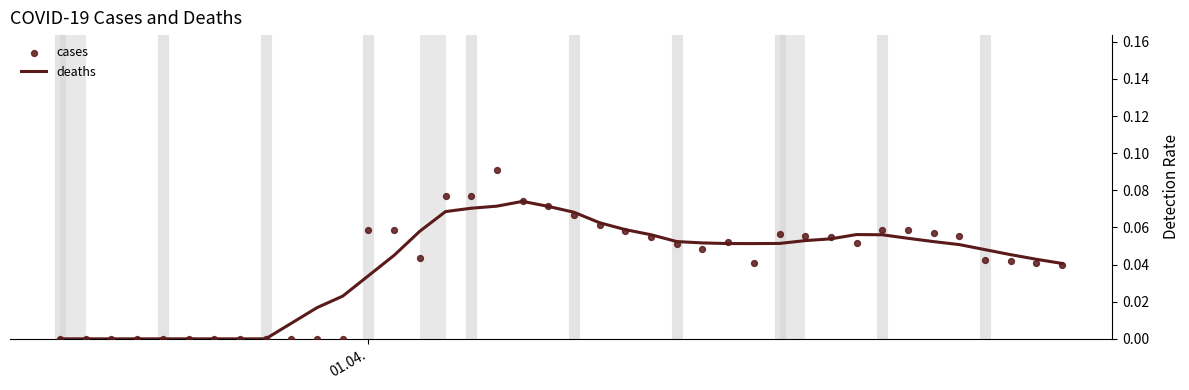

Which series contains the highest Y value?

cases